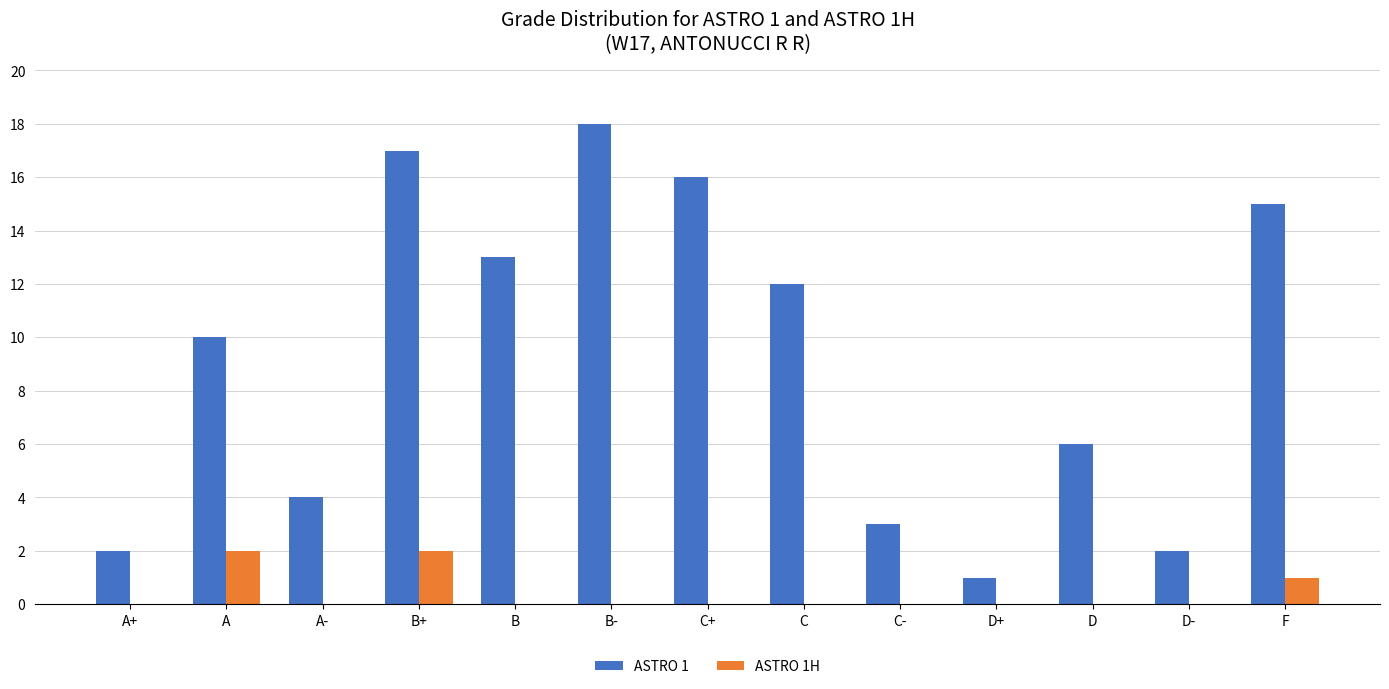

Reading left to right, list all the values displayed in this chart.

ASTRO 1: A+=2	A=10	A-=4	B+=17	B=13	B-=18	C+=16	C=12	C-=3	D+=1	D=6	D-=2	F=15
ASTRO 1H: A+=0	A=2	A-=0	B+=2	B=0	B-=0	C+=0	C=0	C-=0	D+=0	D=0	D-=0	F=1